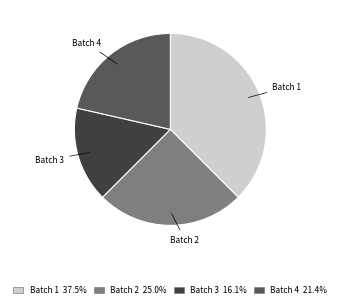

What is the largest slice in the pie chart?

Batch 1